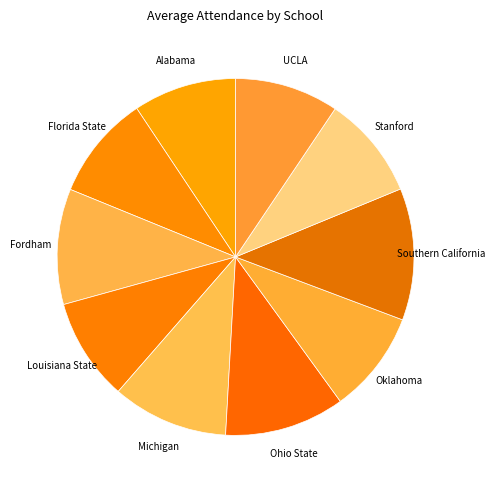

Which category has the biggest portion of the pie?

Southern California